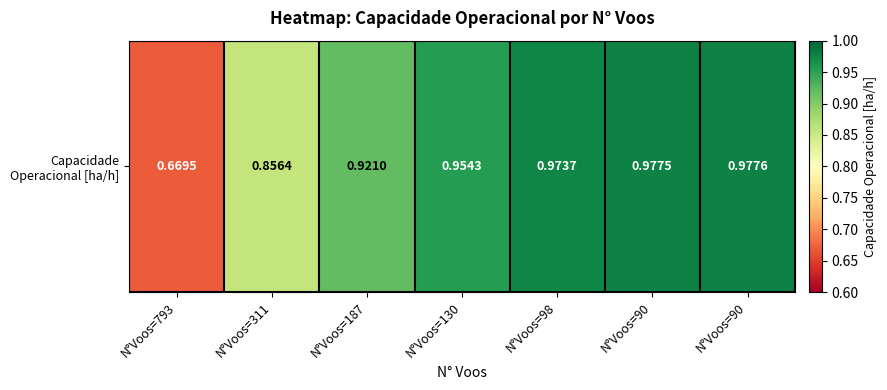

At which category does the chart reach its peak across all series?

N°Voos=90